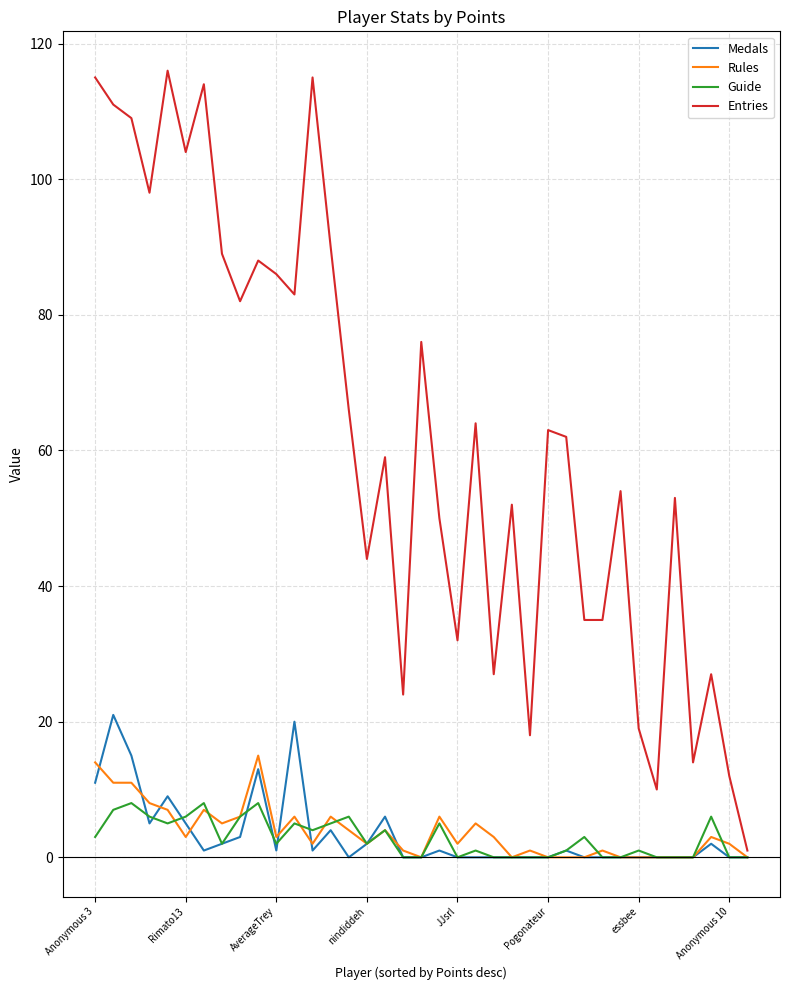

Which series has the largest total across all categories?

Entries